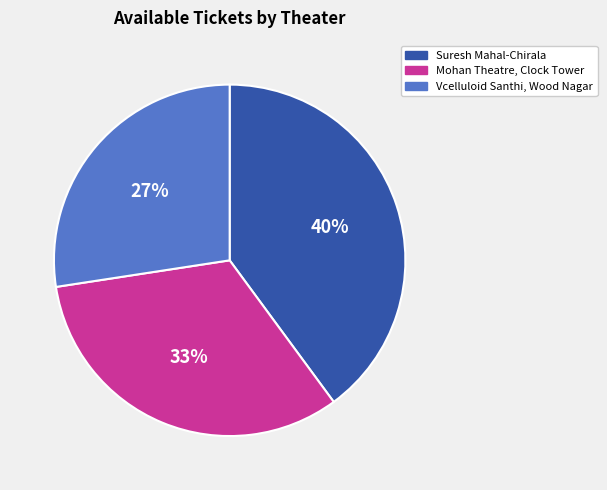

To the nearest percent, what is the average slice percentage?

33%